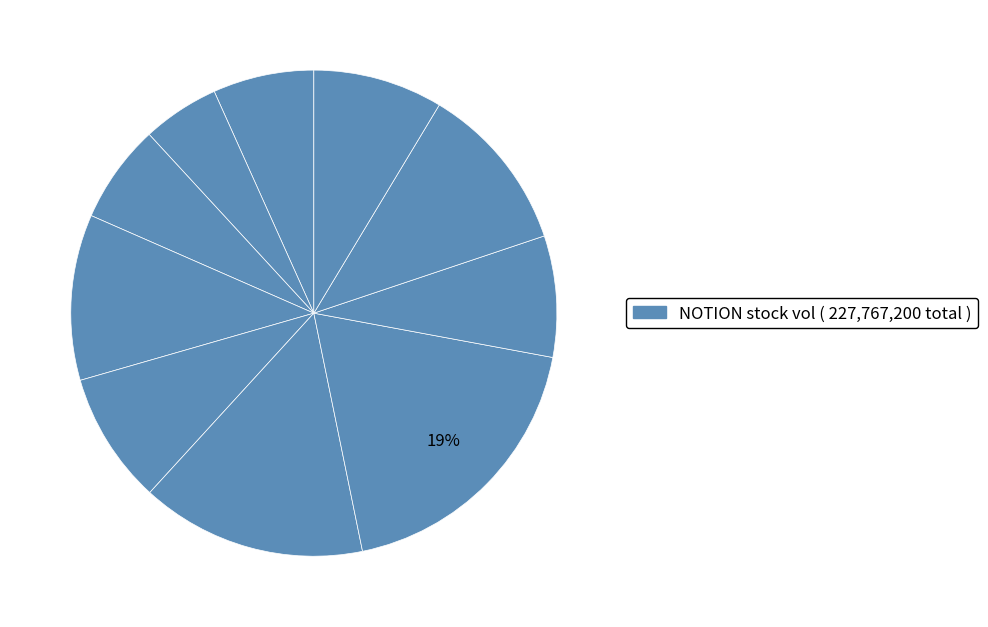

How many slices are in this pie chart?

10